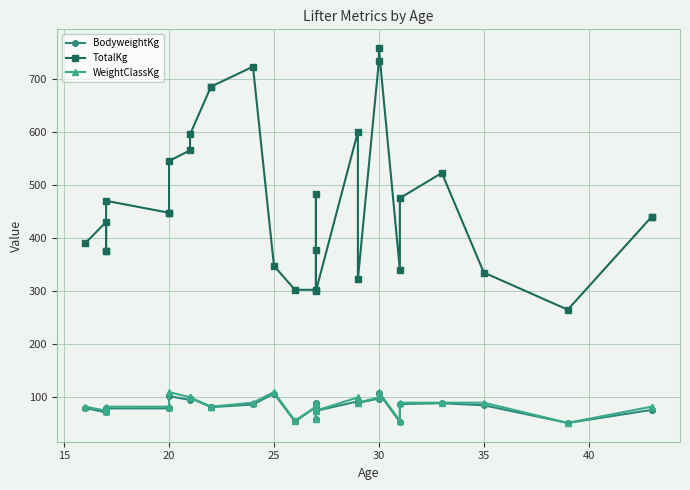

What is the label of the 26th point from the right?

30